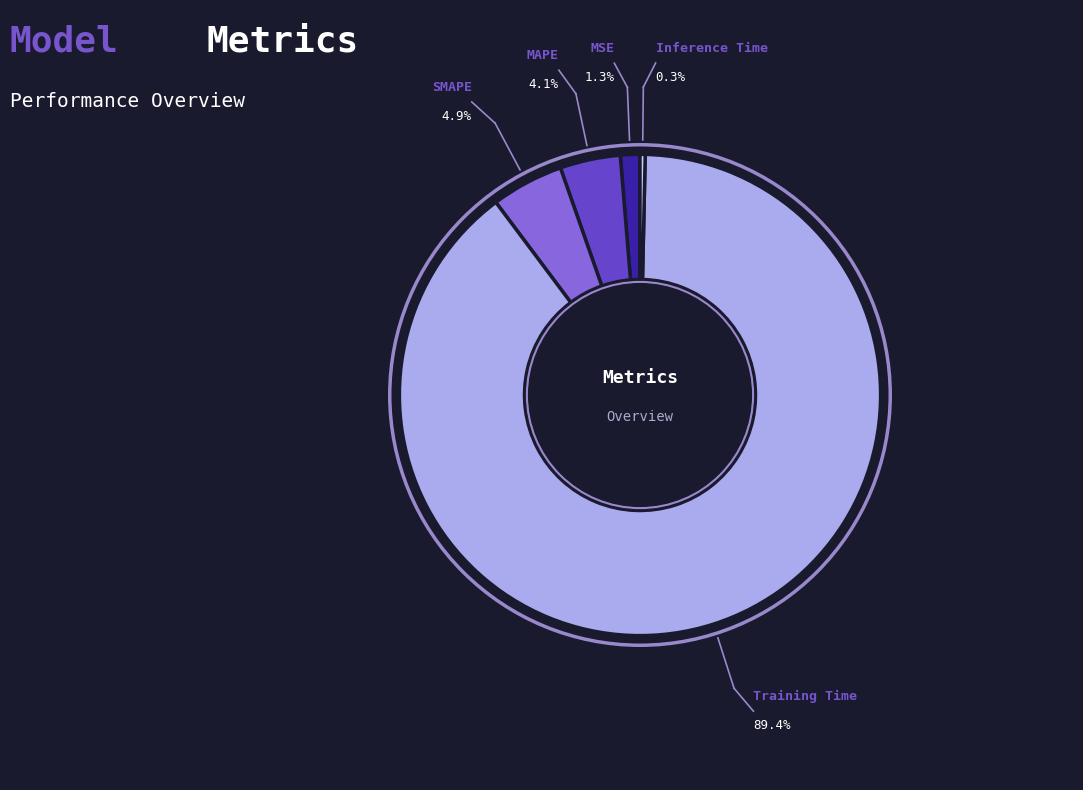

Which has a higher value, Inference Time or SMAPE?

SMAPE